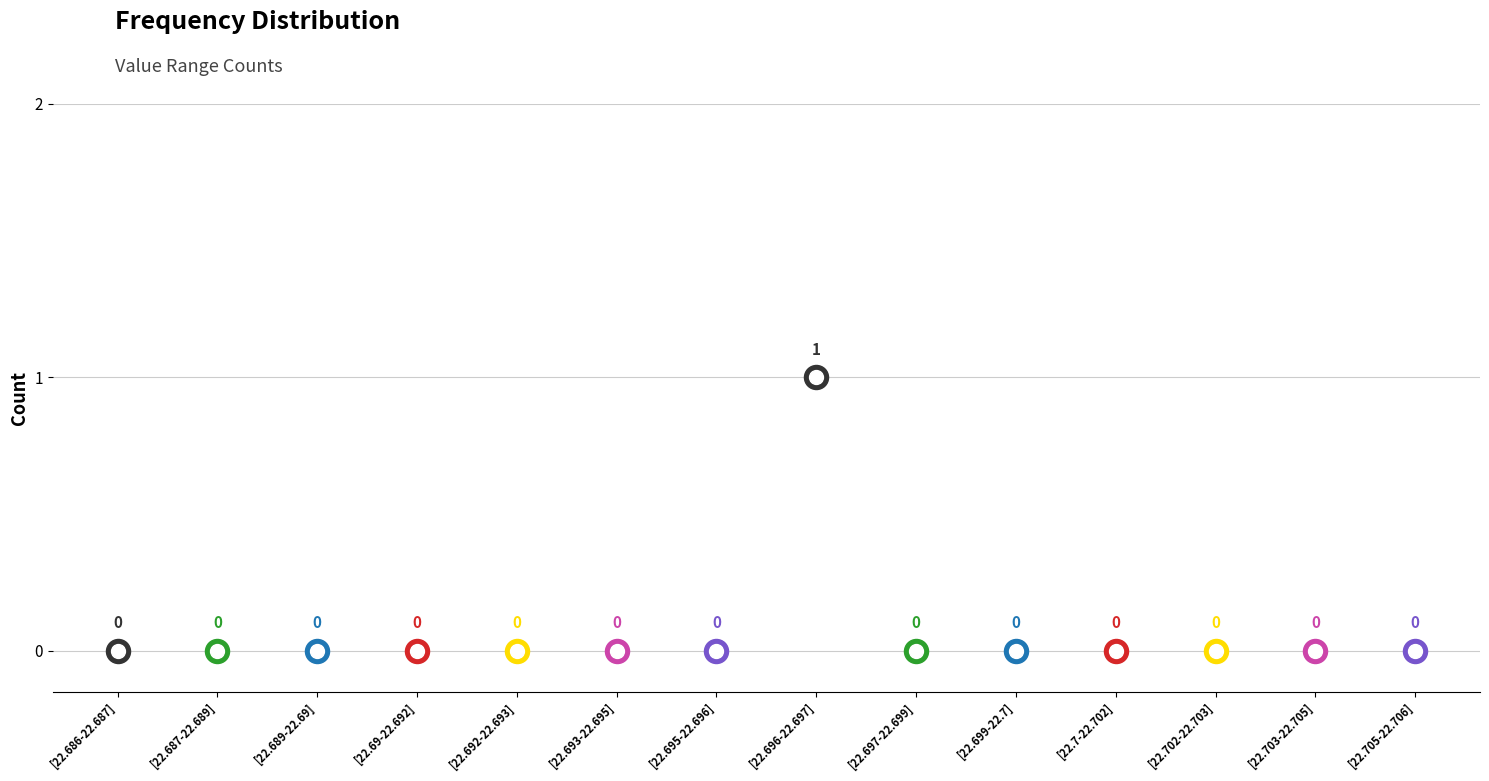

What is the change in value from [22.692-22.693] to [22.696-22.697]?

+1